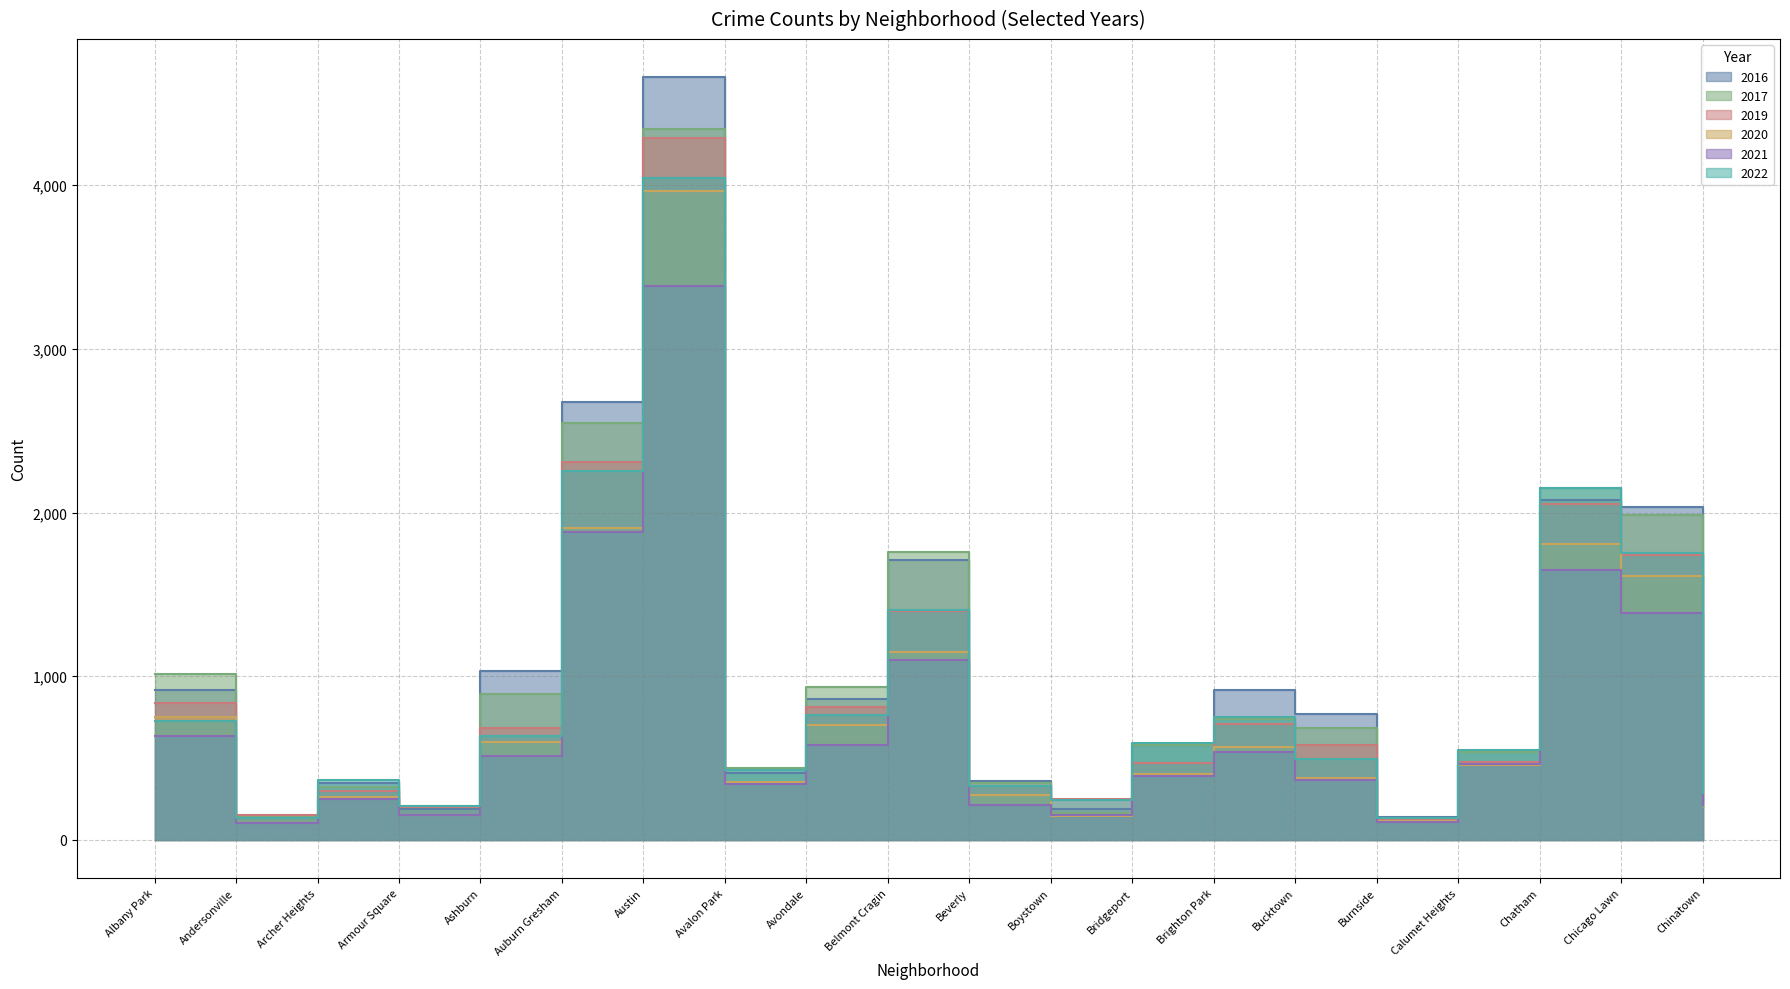

How many categories are shown in the chart?

20